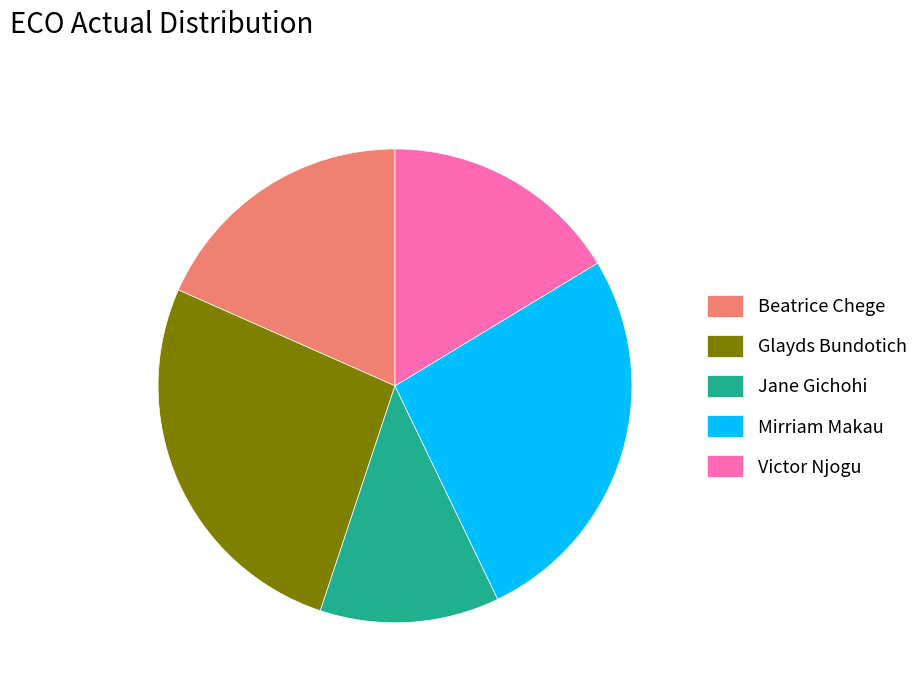

What is the smallest slice in the pie chart?

Jane Gichohi